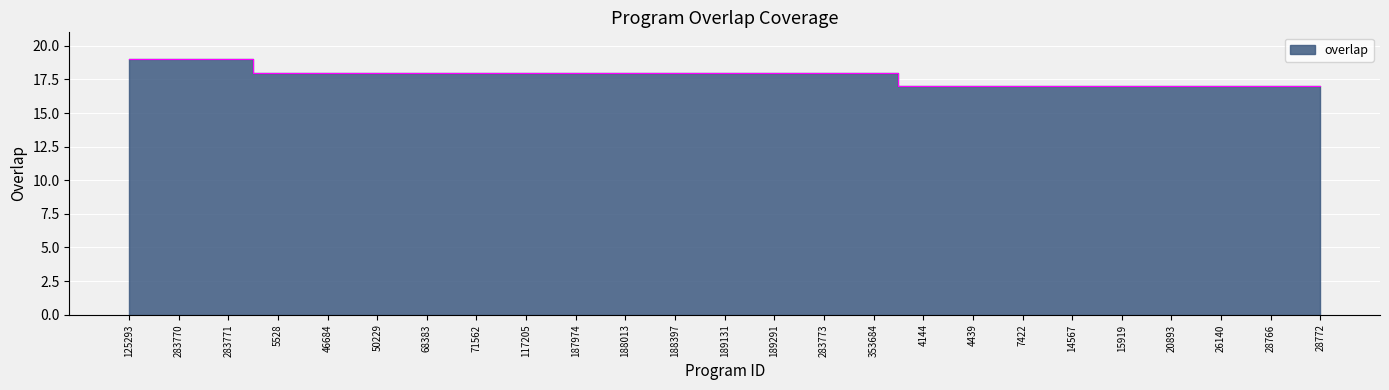

How many series are shown in this chart?

1